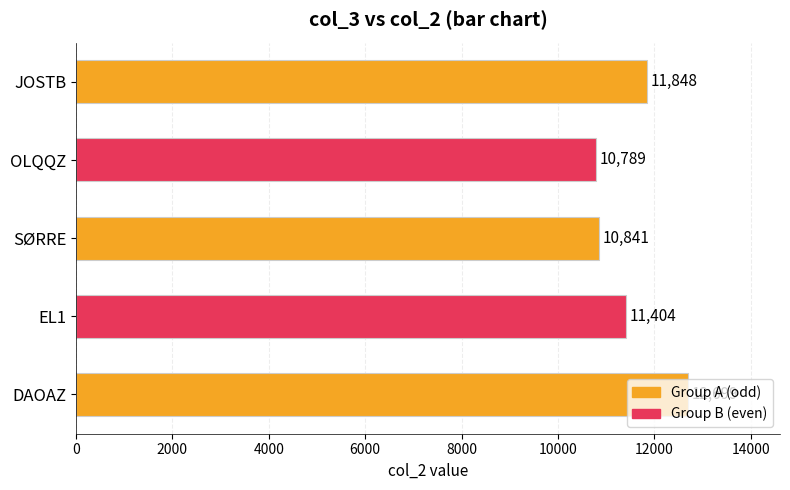

What is the difference between the maximum and minimum values?

1910